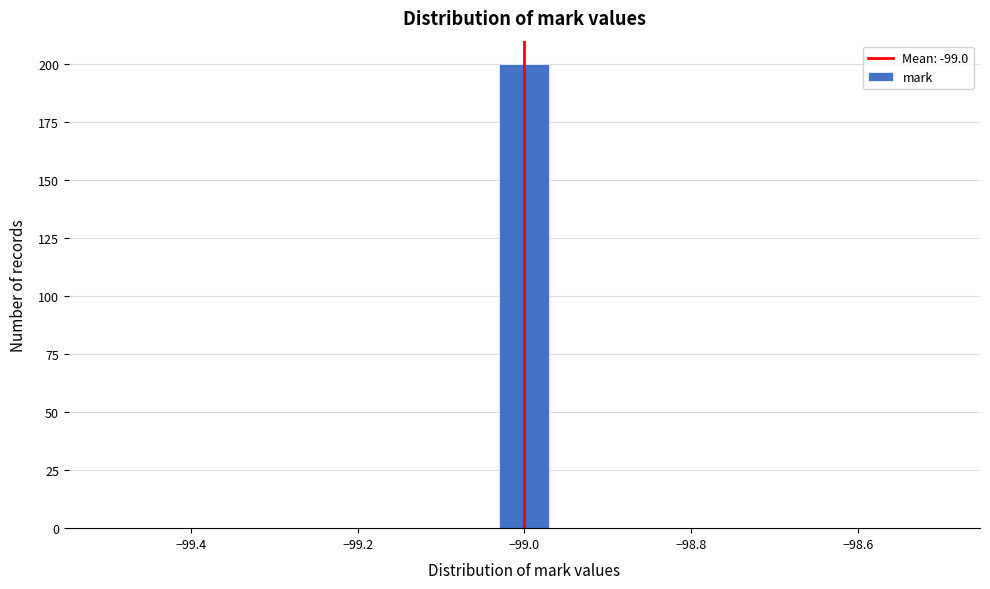

Around what value on the x-axis is the tallest bar? Give the approximate position of its centre, as read against the axis.

-99.00